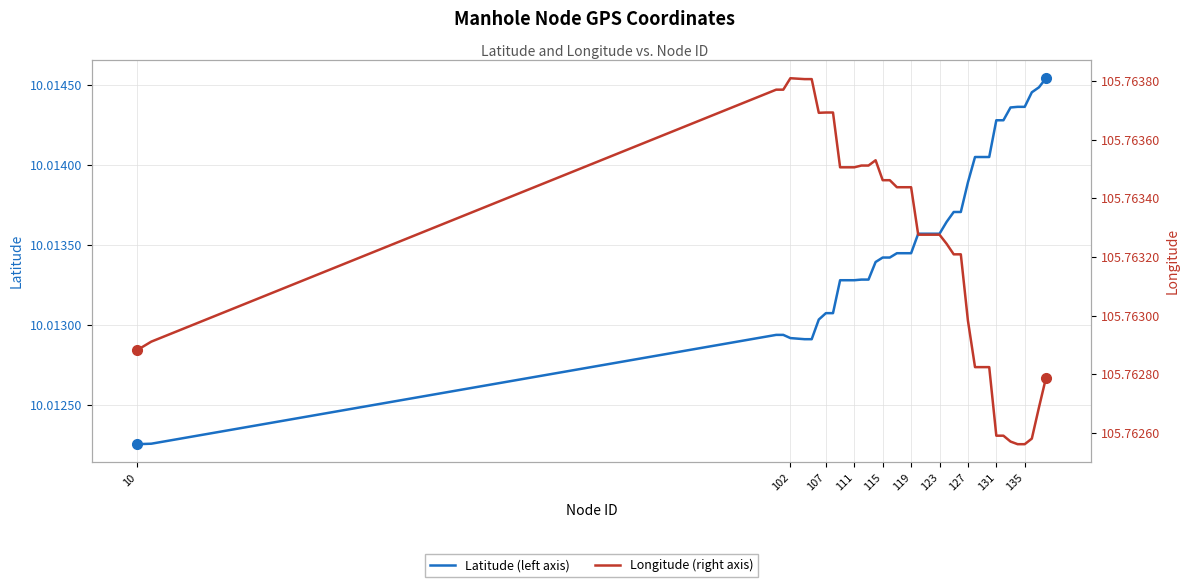

What is the average value of the Latitude series?

10.0